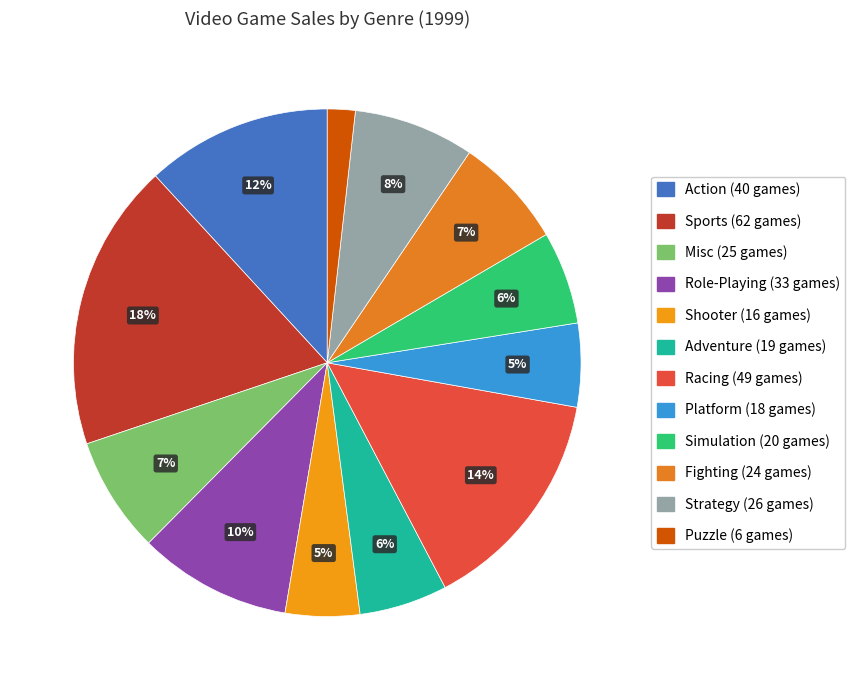

Which slice is the smallest?

Puzzle